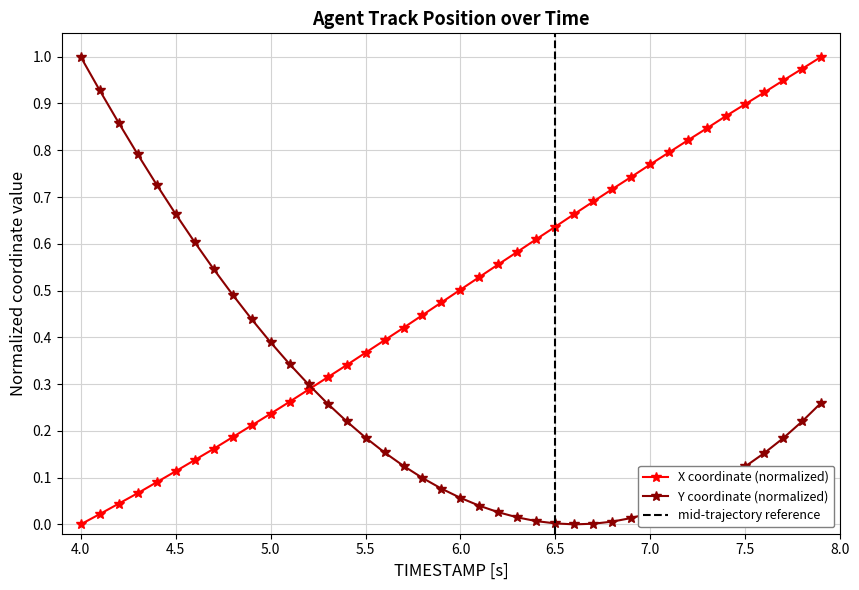

True or false: X coordinate (normalized) has more than 2 interior local peaks.

False